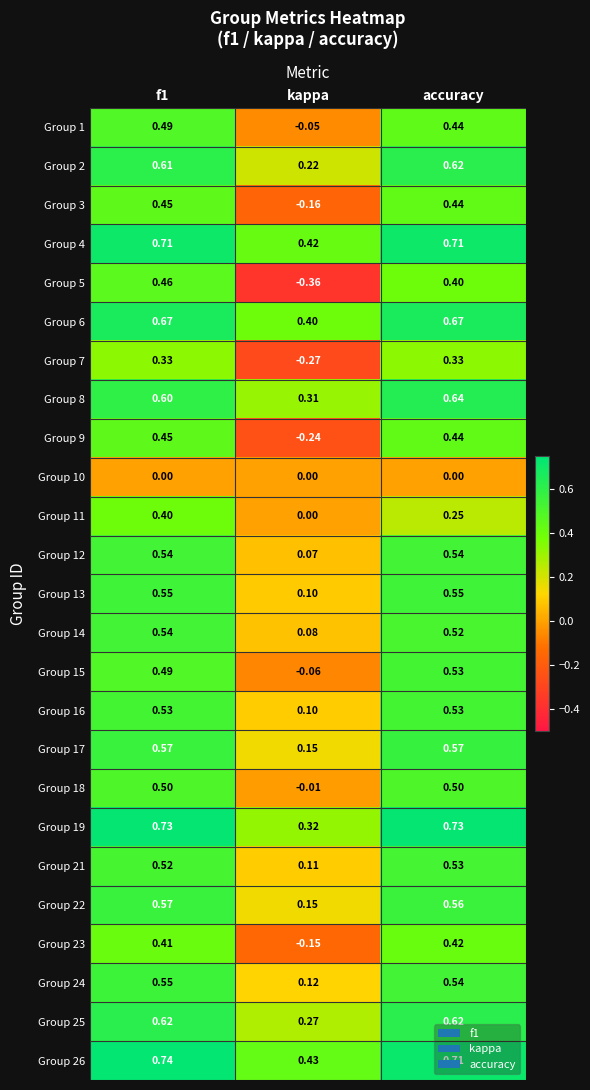

Where is Group 4 nearest to the value 0?

kappa